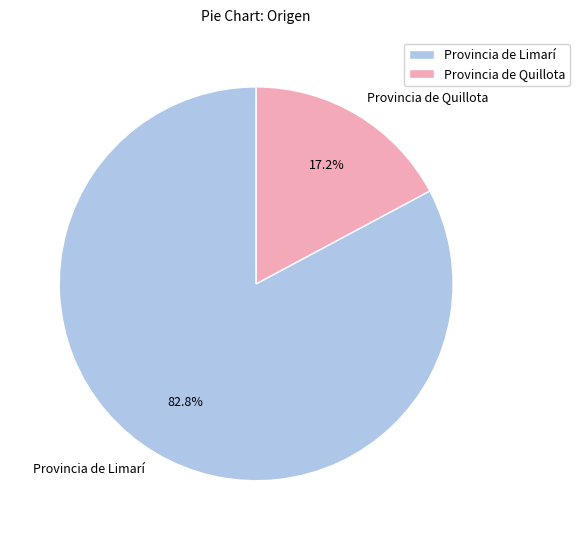

Which slice is the smallest?

Provincia de Quillota